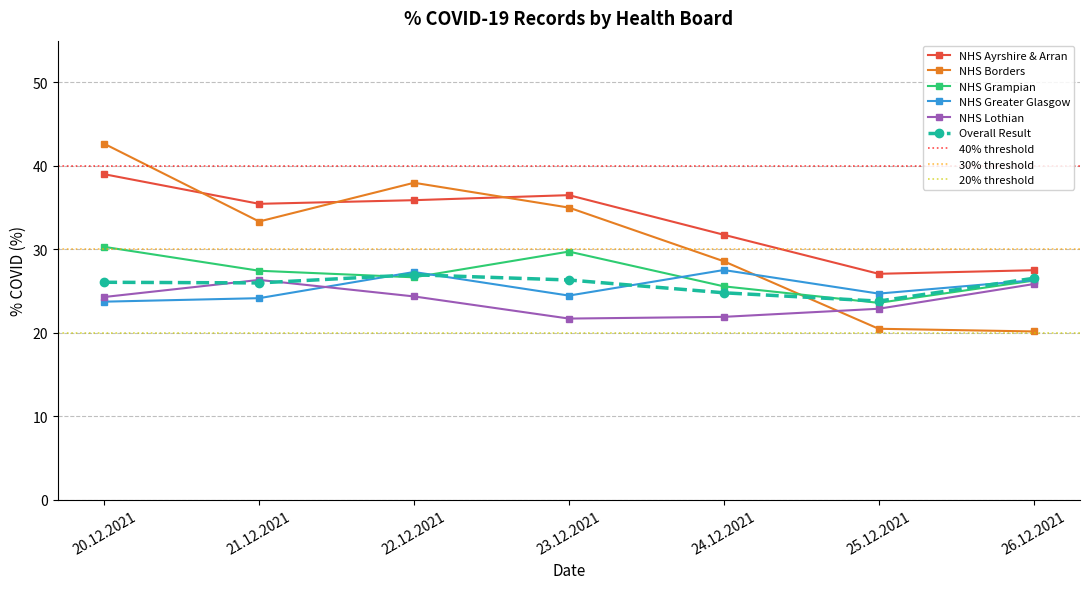

What is the approximate value of NHS Lothian at 25.12.2021?

22.9